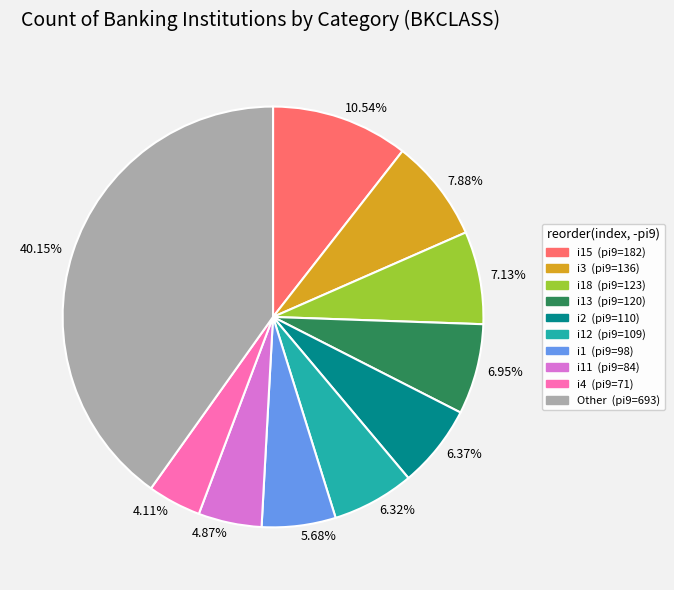

Does any single category account for the majority?

No